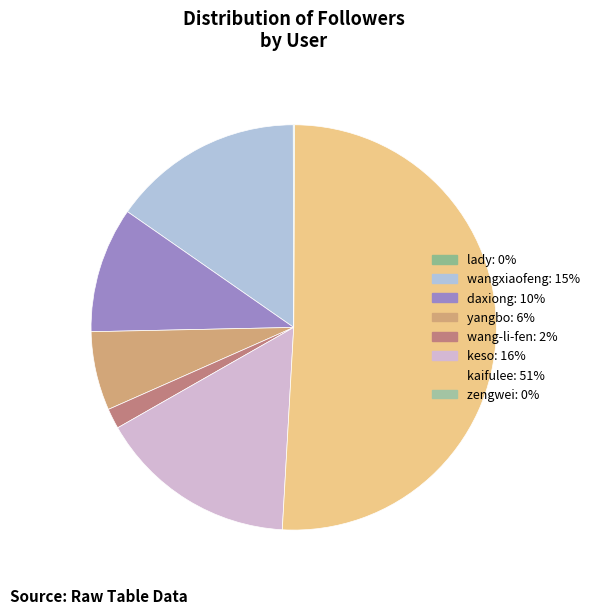

What percentage do yangbo and zengwei together represent?

6.3%